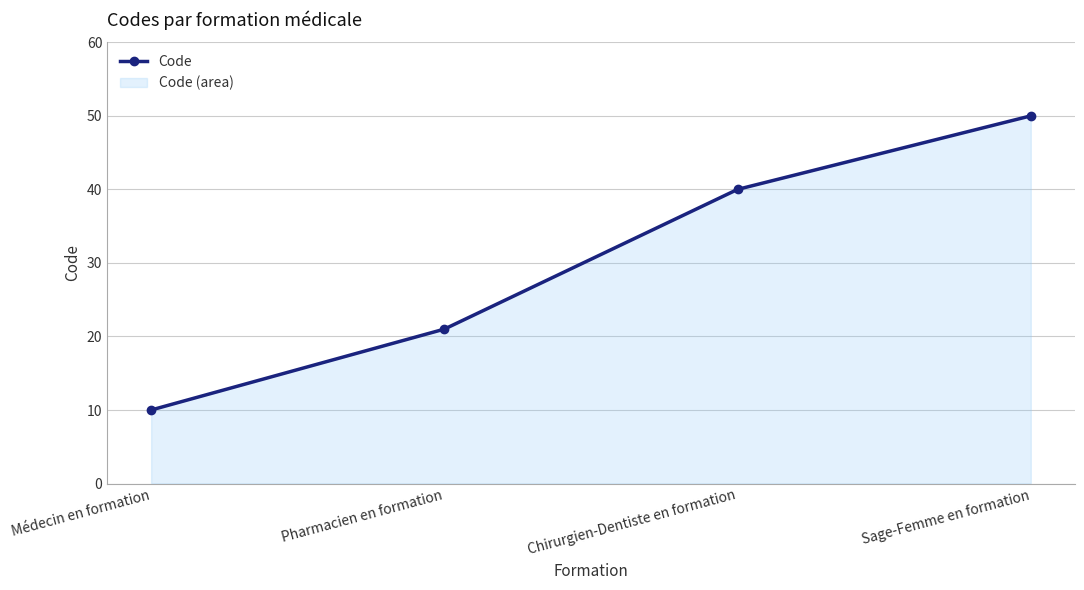

How many lines are shown in the chart?

1